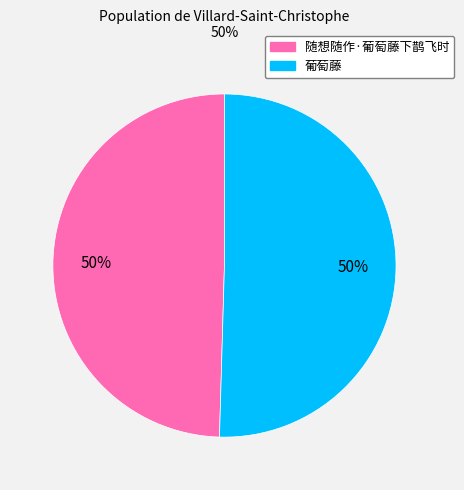

Combined, do 随想随作·葡萄藤下鹊飞时 and 葡萄藤 account for over 50%?

Yes